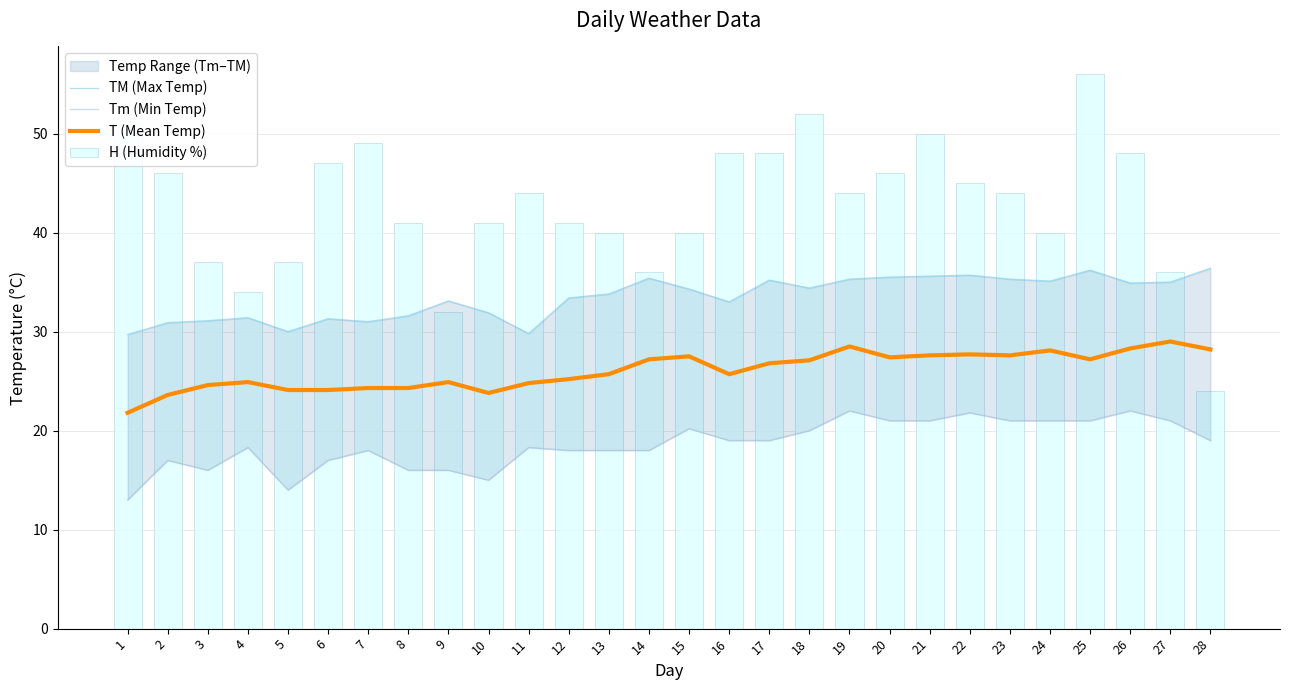

Reading left to right, what are all the values shown in this chart?

TM (Max Temp): 29.7	30.9	31.1	31.4	30.0	31.3	31.0	31.6	33.1	31.9	29.8	33.4	33.8	35.4	34.3	33.0	35.2	34.4	35.3	35.5	35.6	35.7	35.3	35.1	36.2	34.9	35.0	36.4
Tm (Min Temp): 13.0	17.0	16.0	18.3	14.0	17.0	18.0	16.0	16.0	15.0	18.3	18.0	18.0	18.0	20.2	19.0	19.0	20.0	22.0	21.0	21.0	21.8	21.0	21.0	21.0	22.0	21.0	19.0
T (Mean Temp): 21.8	23.6	24.6	24.9	24.1	24.1	24.3	24.3	24.9	23.8	24.8	25.2	25.7	27.2	27.5	25.7	26.8	27.1	28.5	27.4	27.6	27.7	27.6	28.1	27.2	28.3	29.0	28.2
H (Humidity %): 51.0	46.0	37.0	34.0	37.0	47.0	49.0	41.0	32.0	41.0	44.0	41.0	40.0	36.0	40.0	48.0	48.0	52.0	44.0	46.0	50.0	45.0	44.0	40.0	56.0	48.0	36.0	24.0